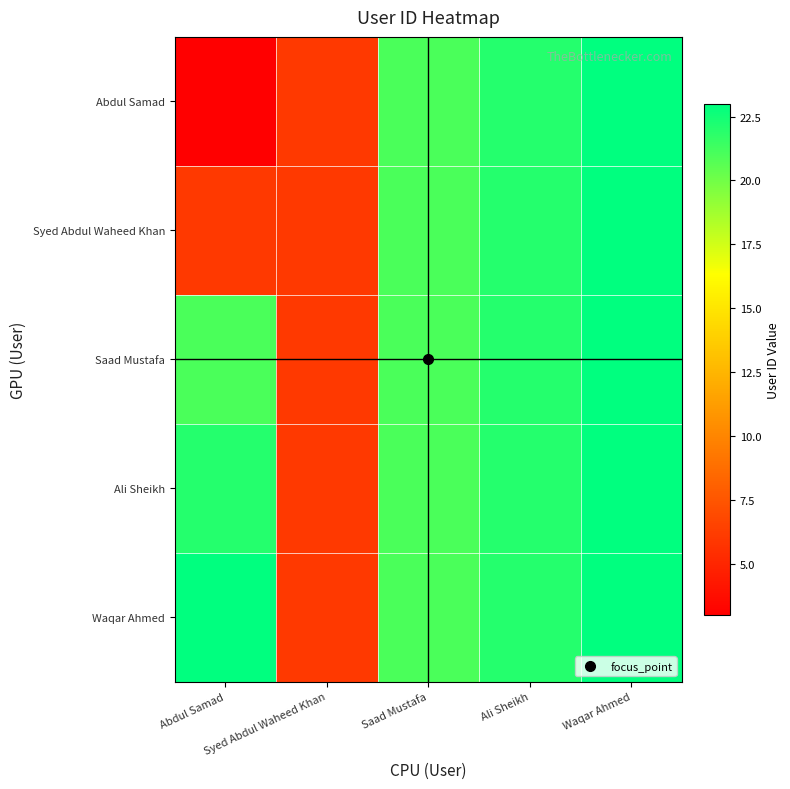

Rank the series by their maximum value, from lowest to highest.

Abdul Samad, Syed Abdul Waheed Khan, Saad Mustafa, Ali Sheikh, Waqar Ahmed